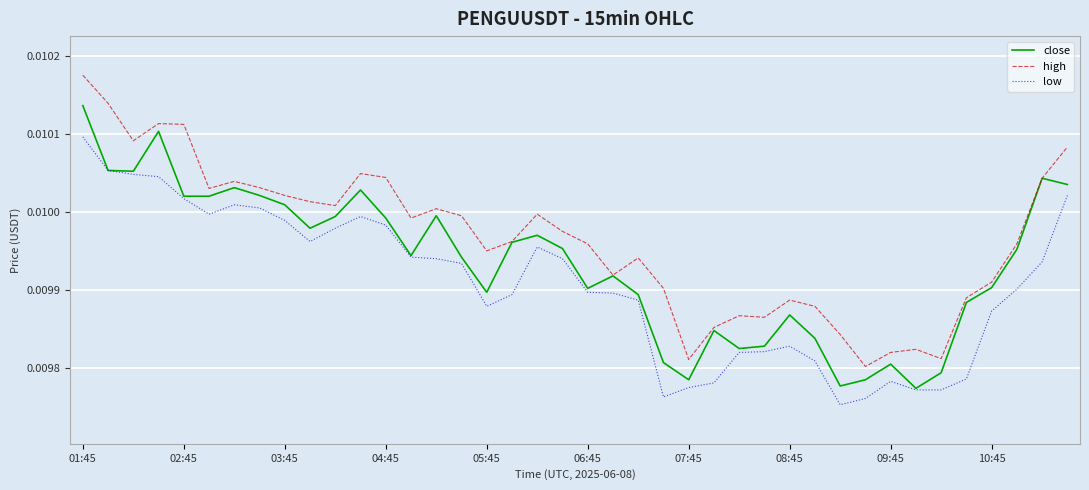

Which series has the largest total across all categories?

high